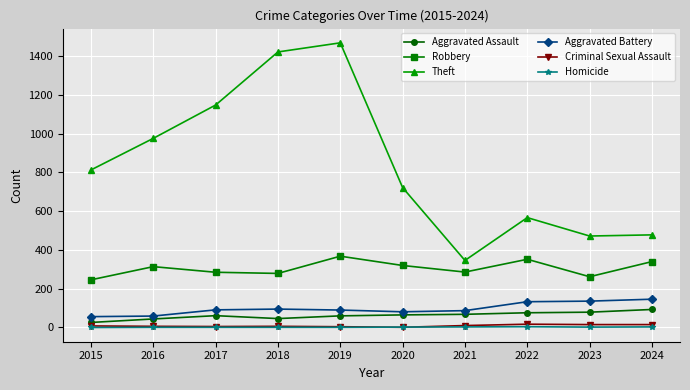

At how many categories does at least one series exceed 359?

9